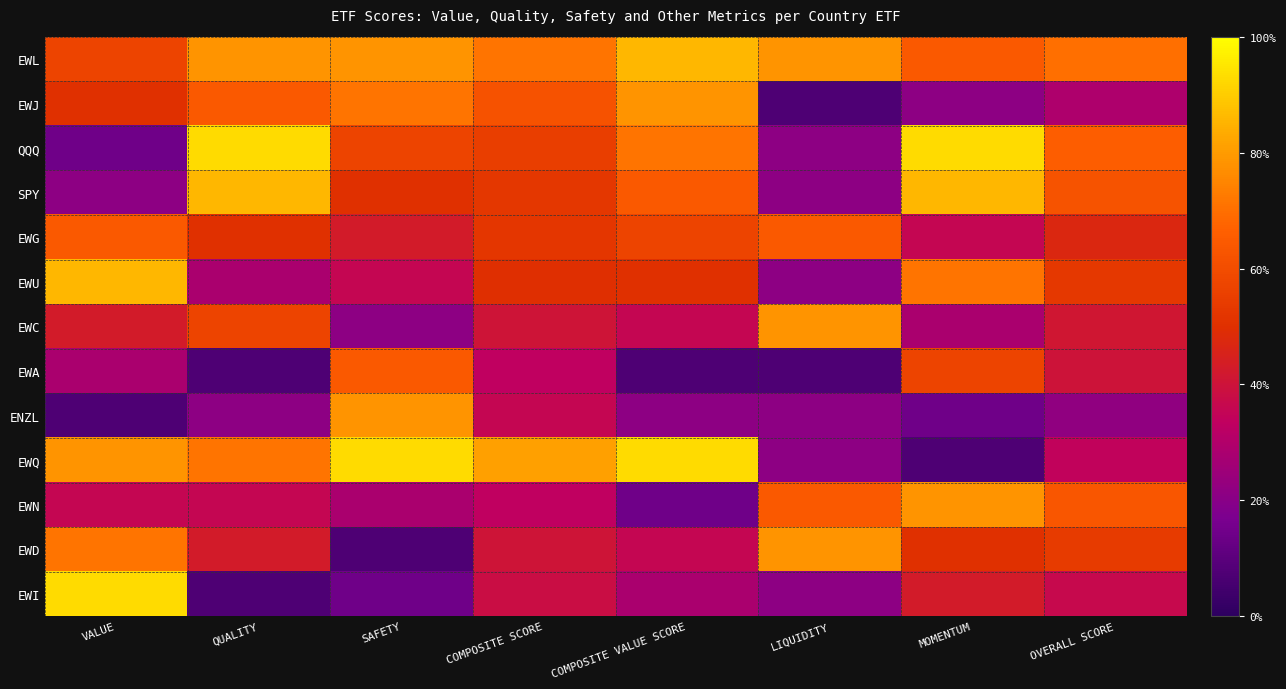

List the series in order of their peak value, lowest first.

EWG, EWA, EWJ, EWC, ENZL, EWN, EWD, EWL, SPY, EWU, QQQ, EWQ, EWI